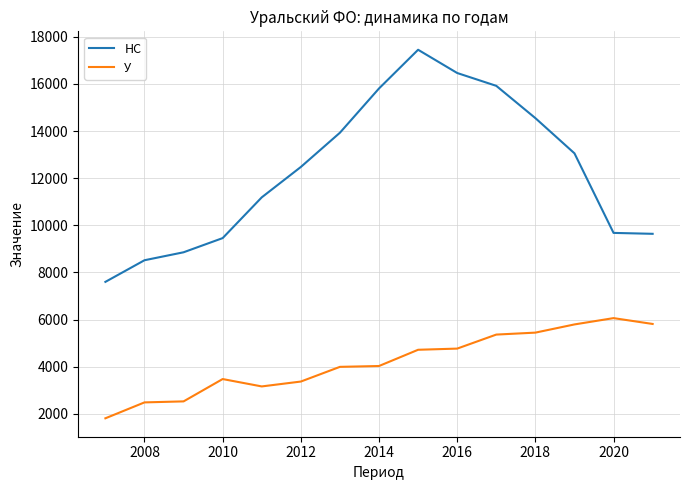

Which series has the largest range (max minus min)?

НС